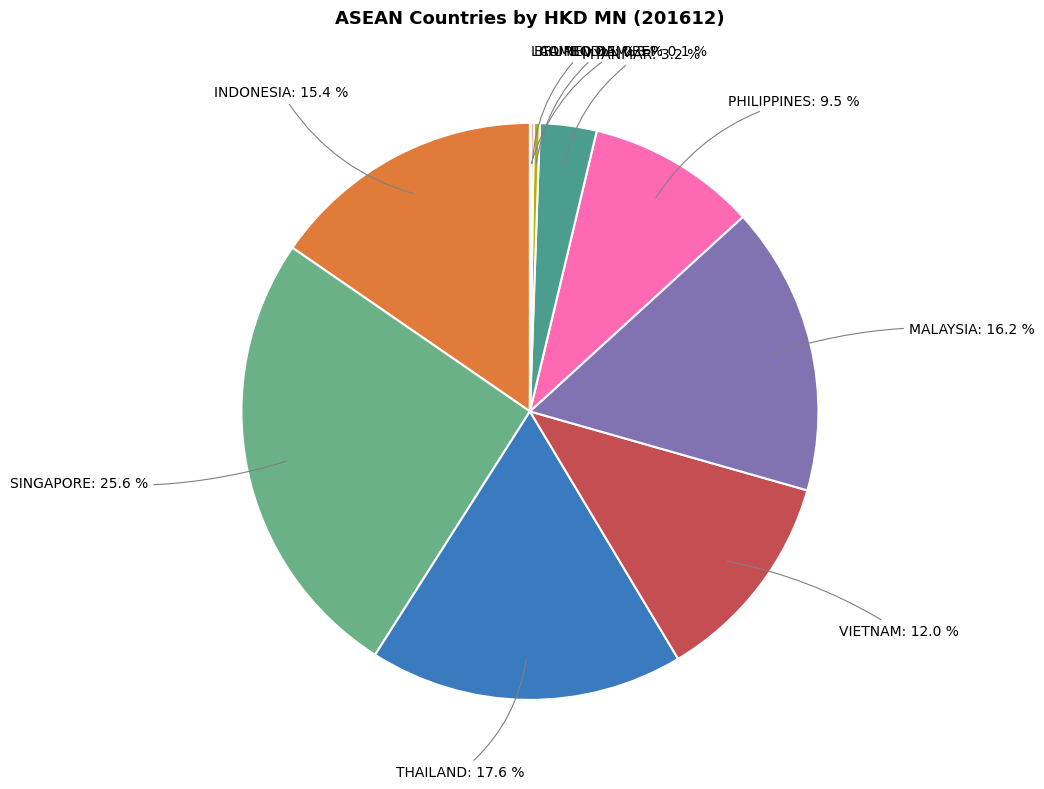

Approximately how many times larger is the value at PHILIPPINES: 9.5 % compared to THAILAND: 17.6 %?

0.5